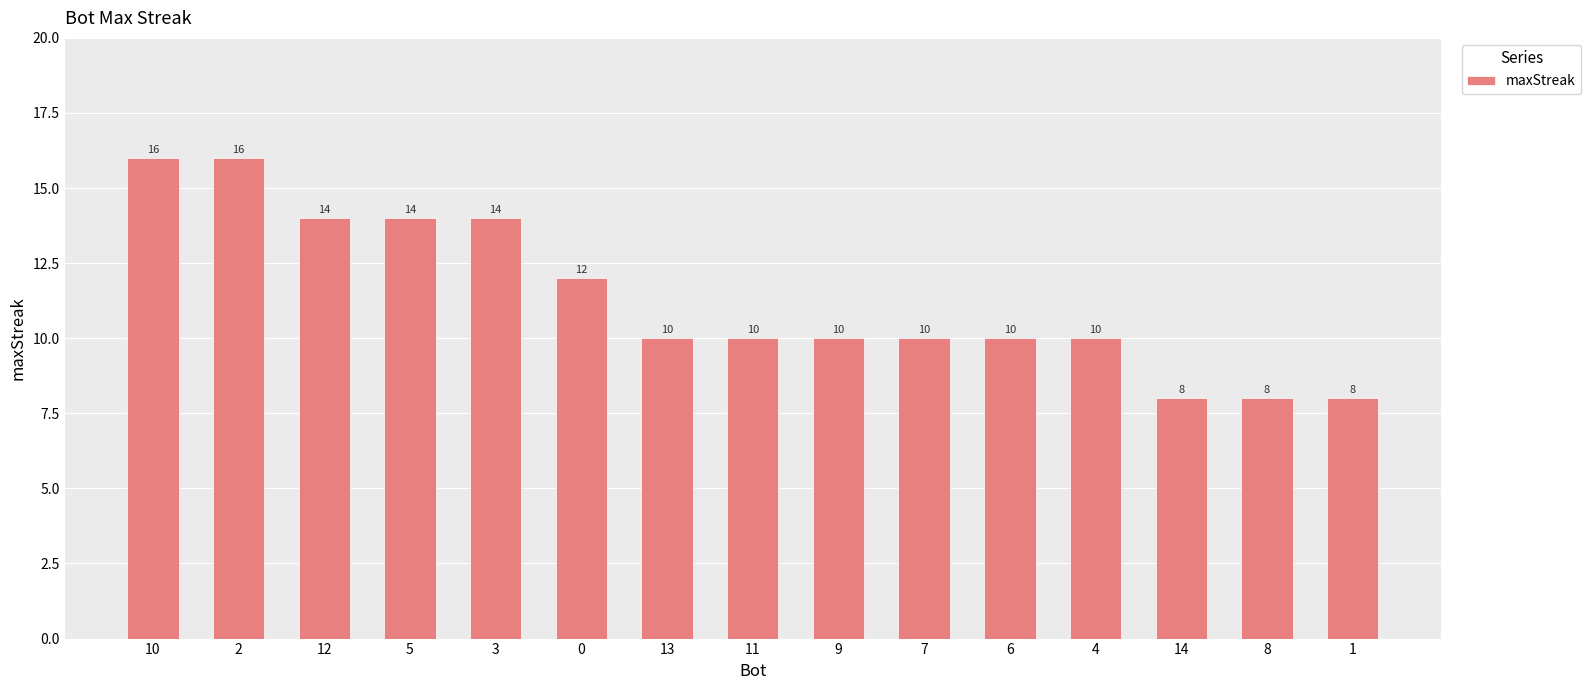

Read the value at 4.

10